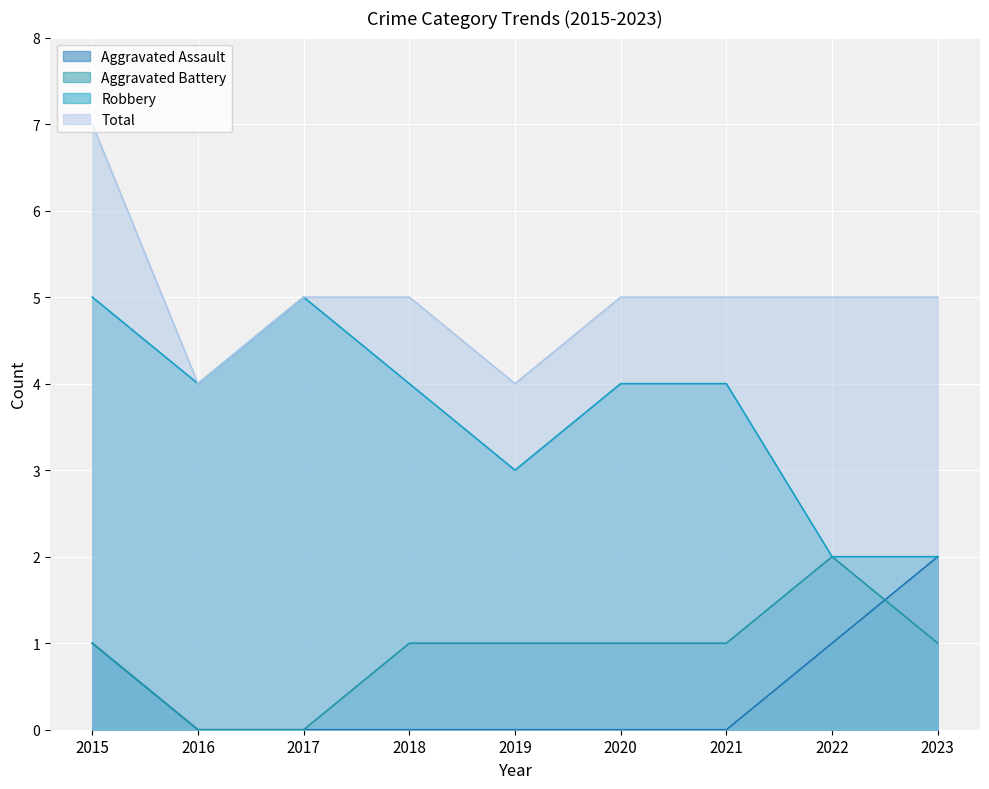

True or false: Robbery and Aggravated Assault intersect in this chart.

False